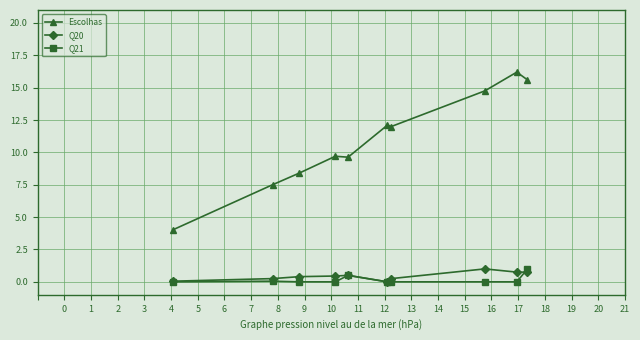

What is the value of the Escolhas point at the 9th from the left?

16.2